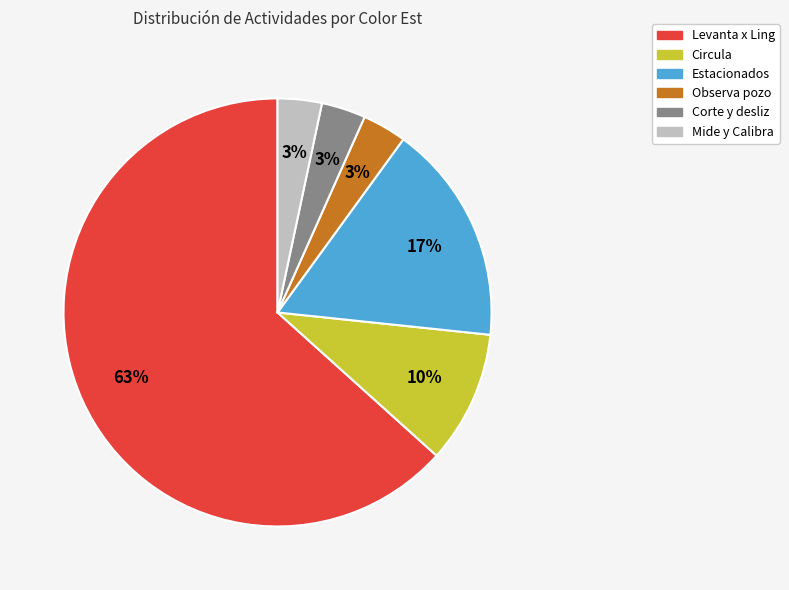

The Corte y desliz slice represents 3% of the pie. True or false?

True